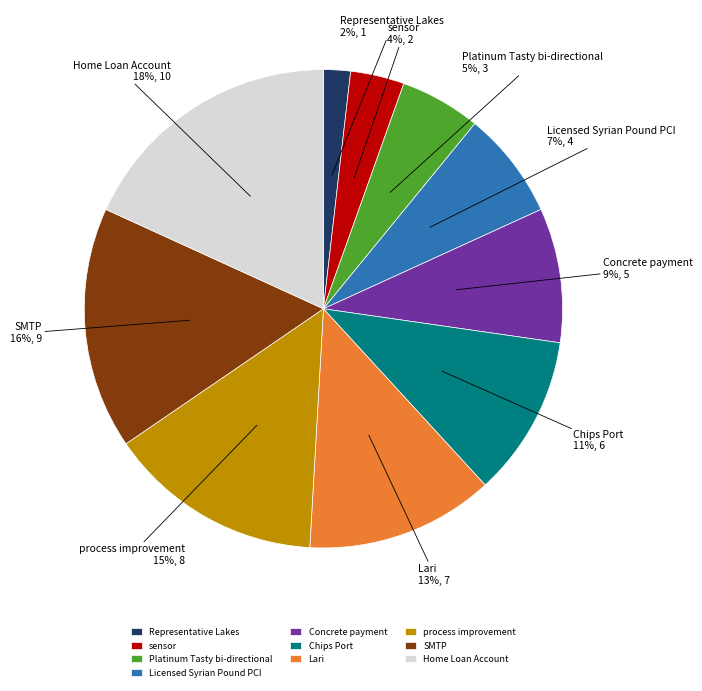

How many slices are in this pie chart?

10